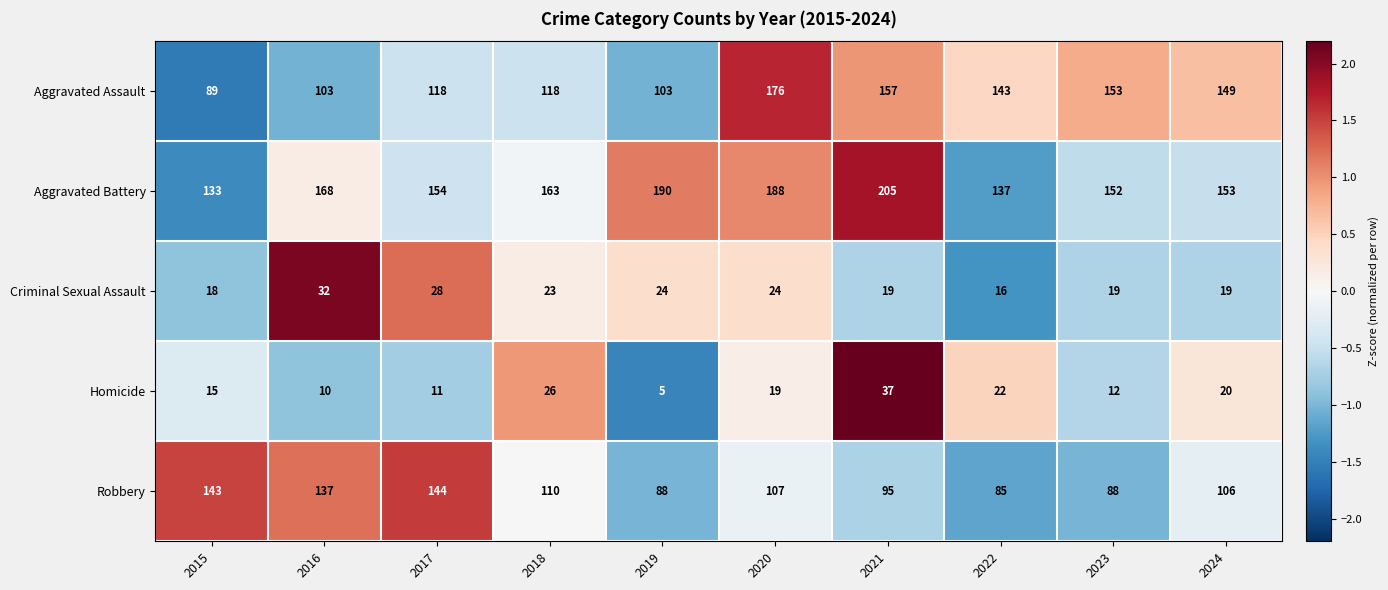

How many distinct data groups are displayed?

5